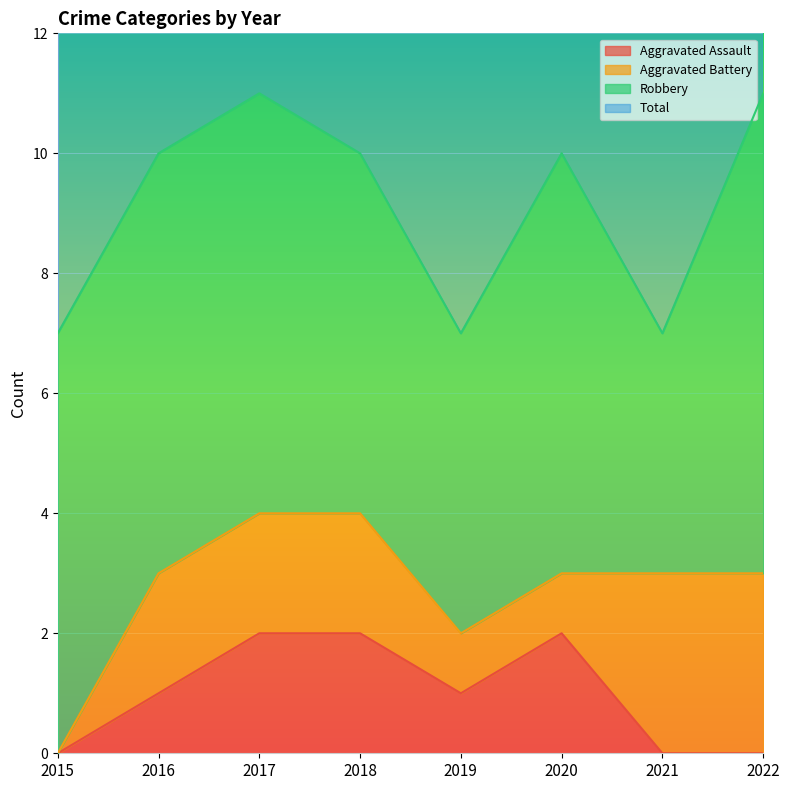

How many data points in Total are above 10?

2